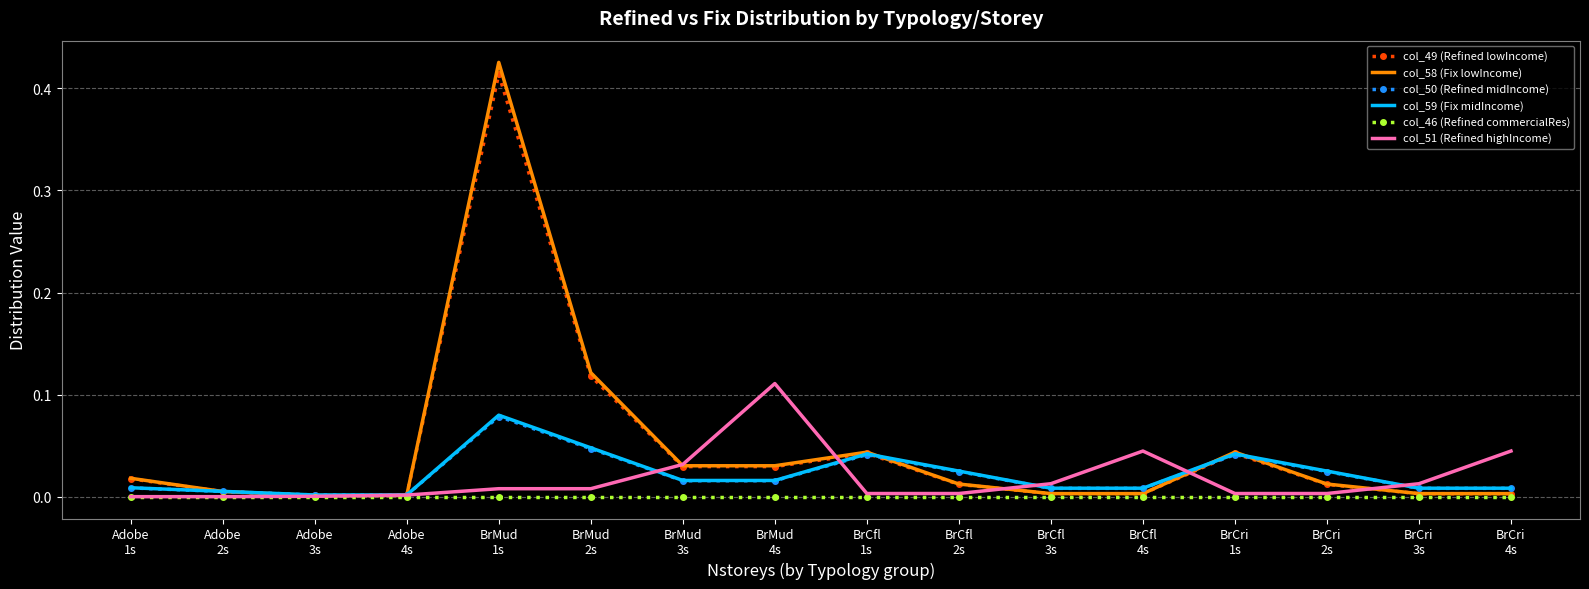

Which label corresponds to the largest value in the chart?

BrMud
1s